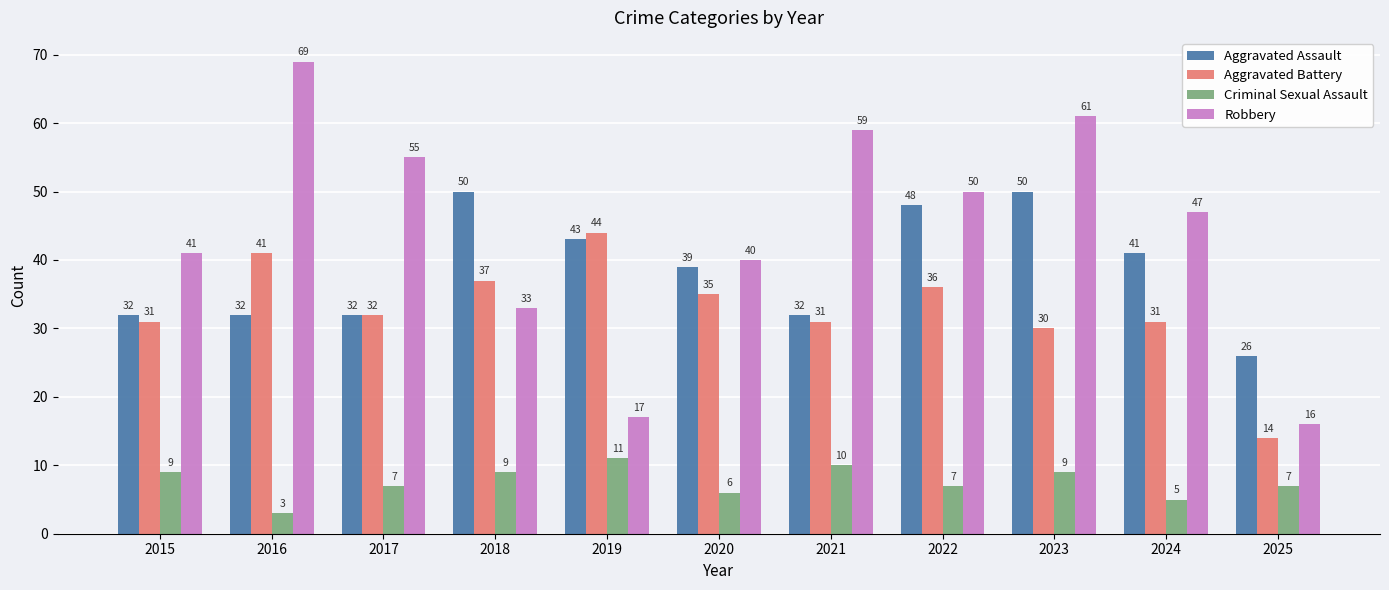

What is the value of the Aggravated Assault bar at the 11th from the left?

26